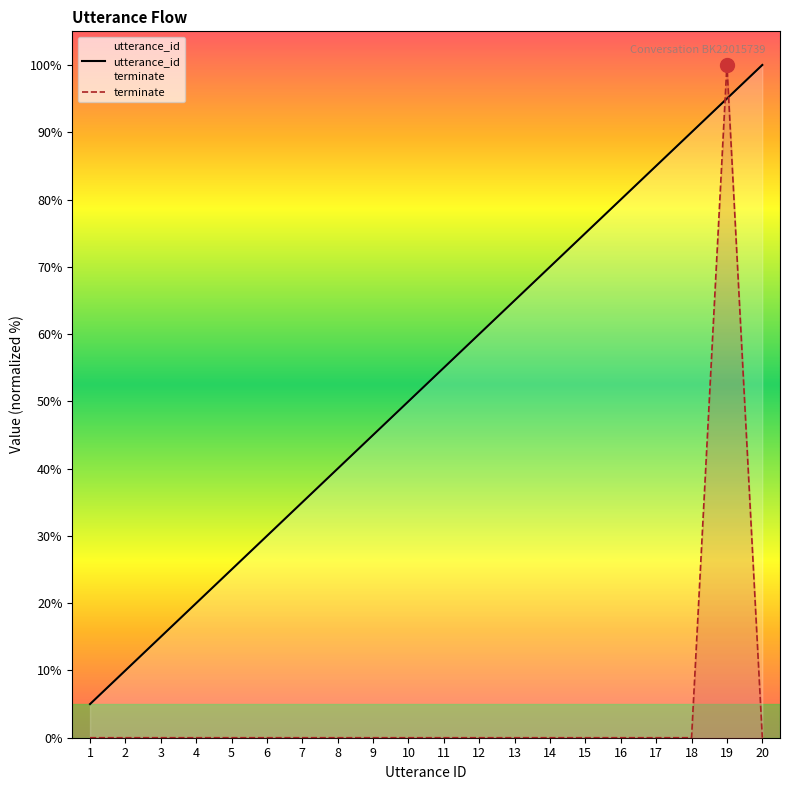

The value of terminate at 16 is 0.0. True or false?

True